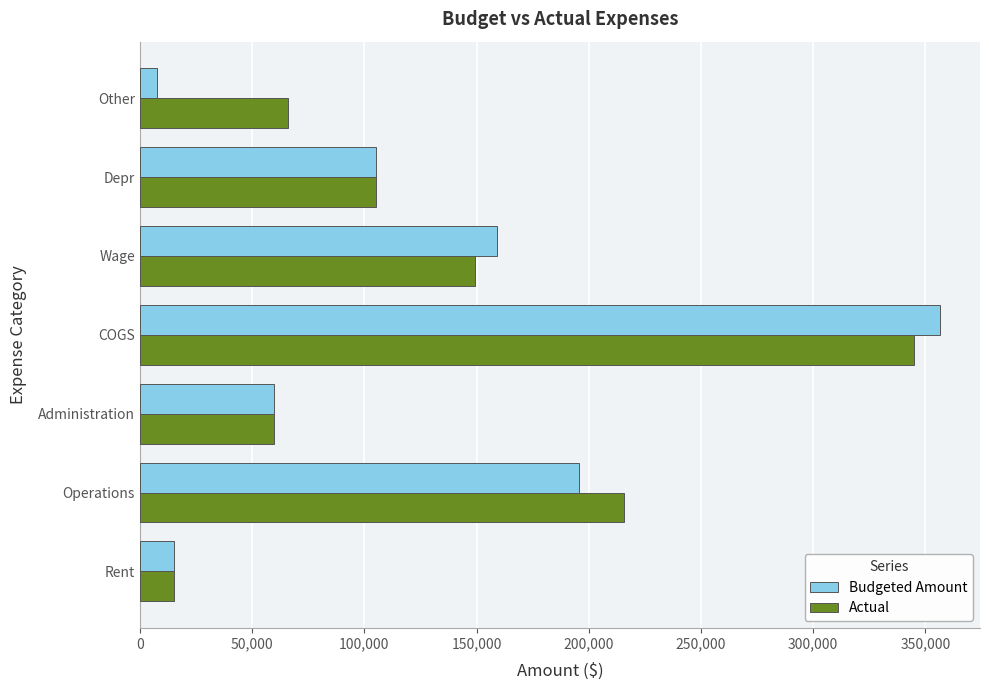

At how many categories does at least one series exceed 177994?

2